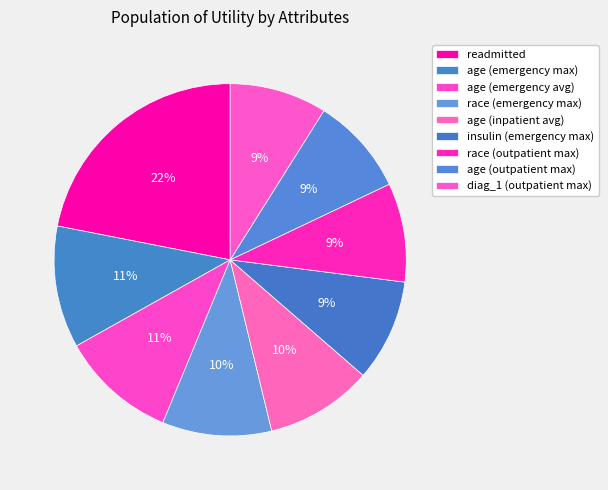

What is the change in value from age (emergency avg) to age (inpatient avg)?

-0.1